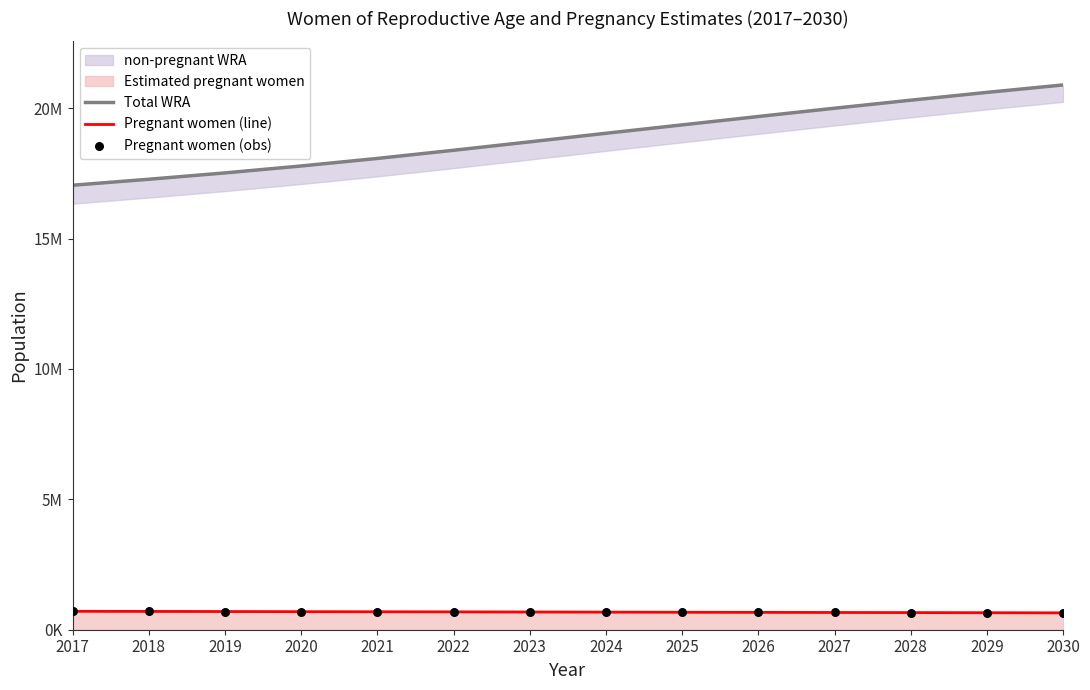

What is the total value across all series at 2030?

22182821.6